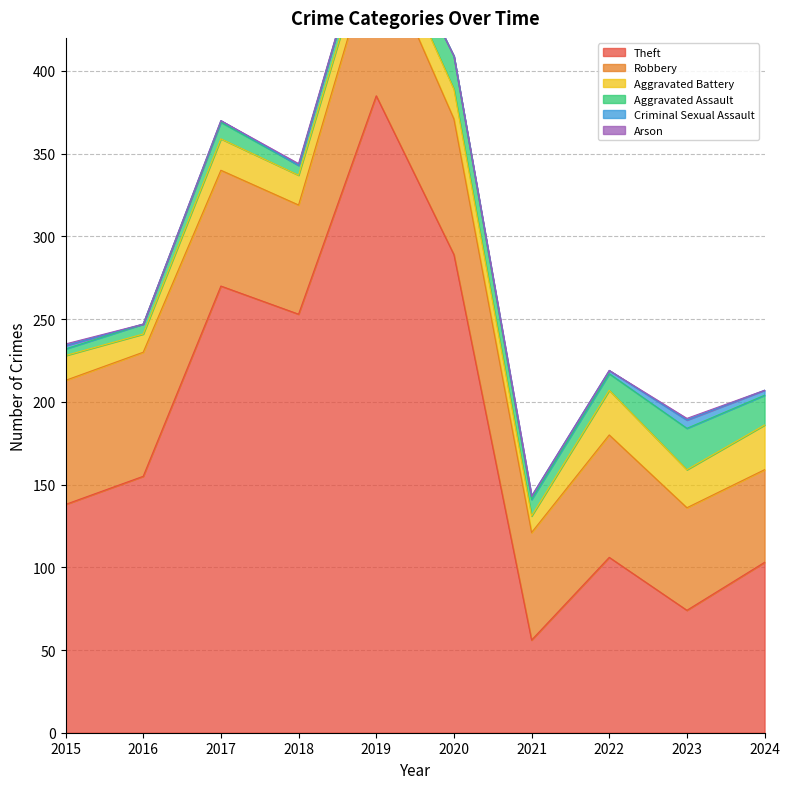

How many lines are shown in the chart?

6